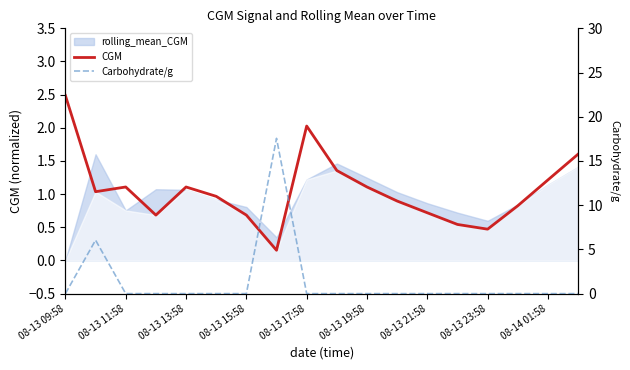

True or false: Carbohydrate/g and CGM cross at least once.

True